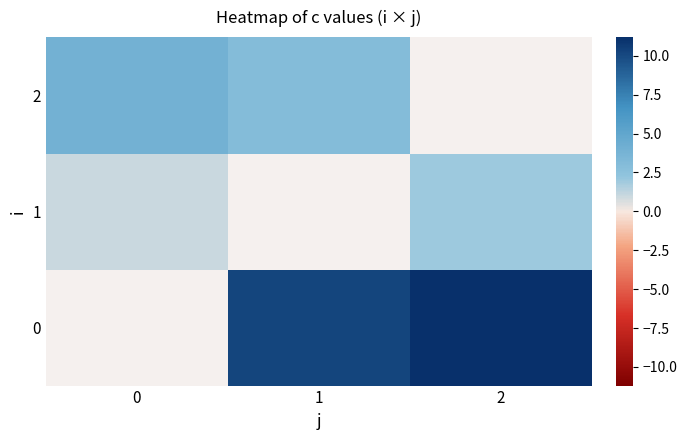

True or false: 1 has a value of 1.2 at 2.

False